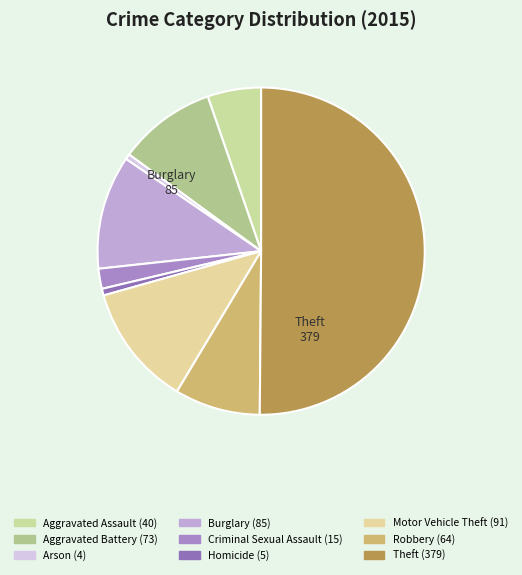

How many slices are in this pie chart?

9